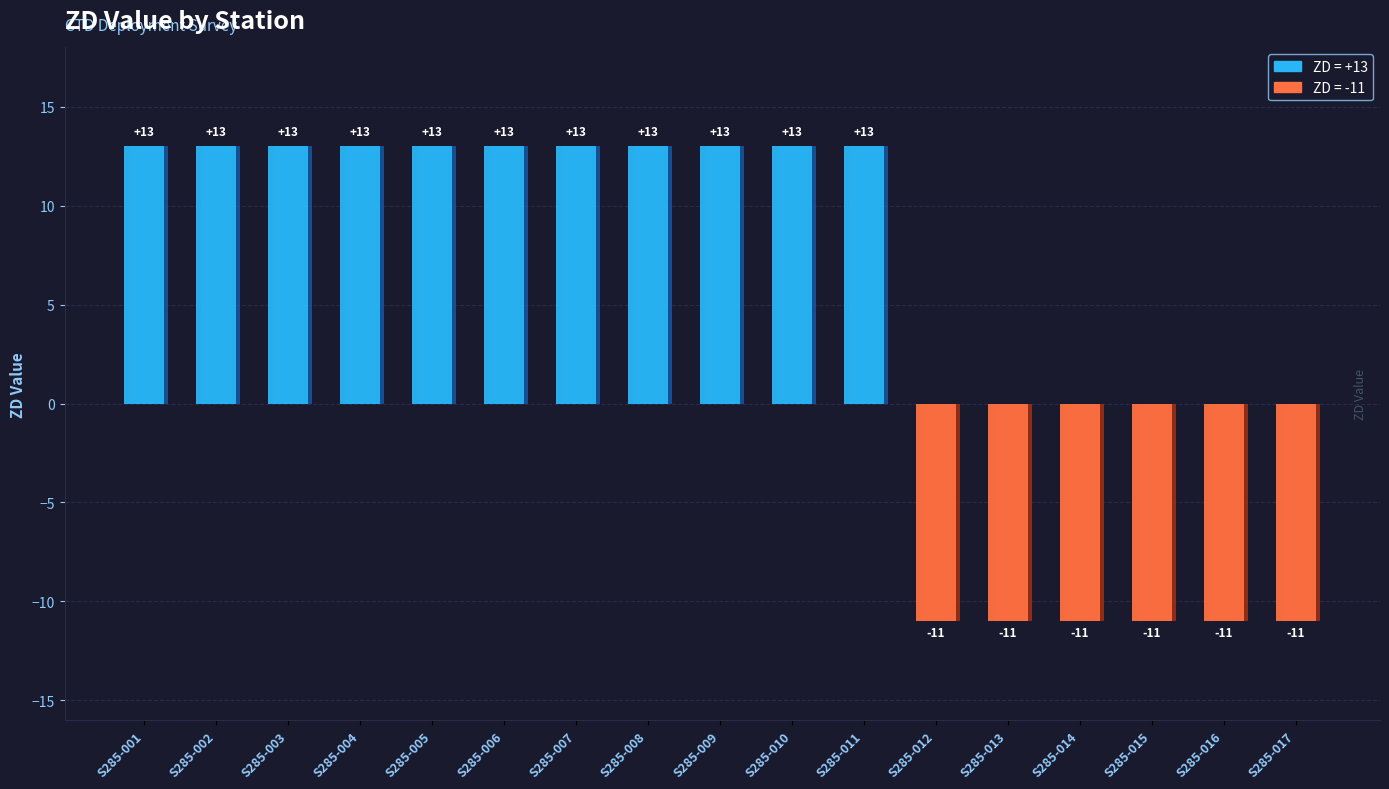

True or false: the data shows 13 at S285-001.

True